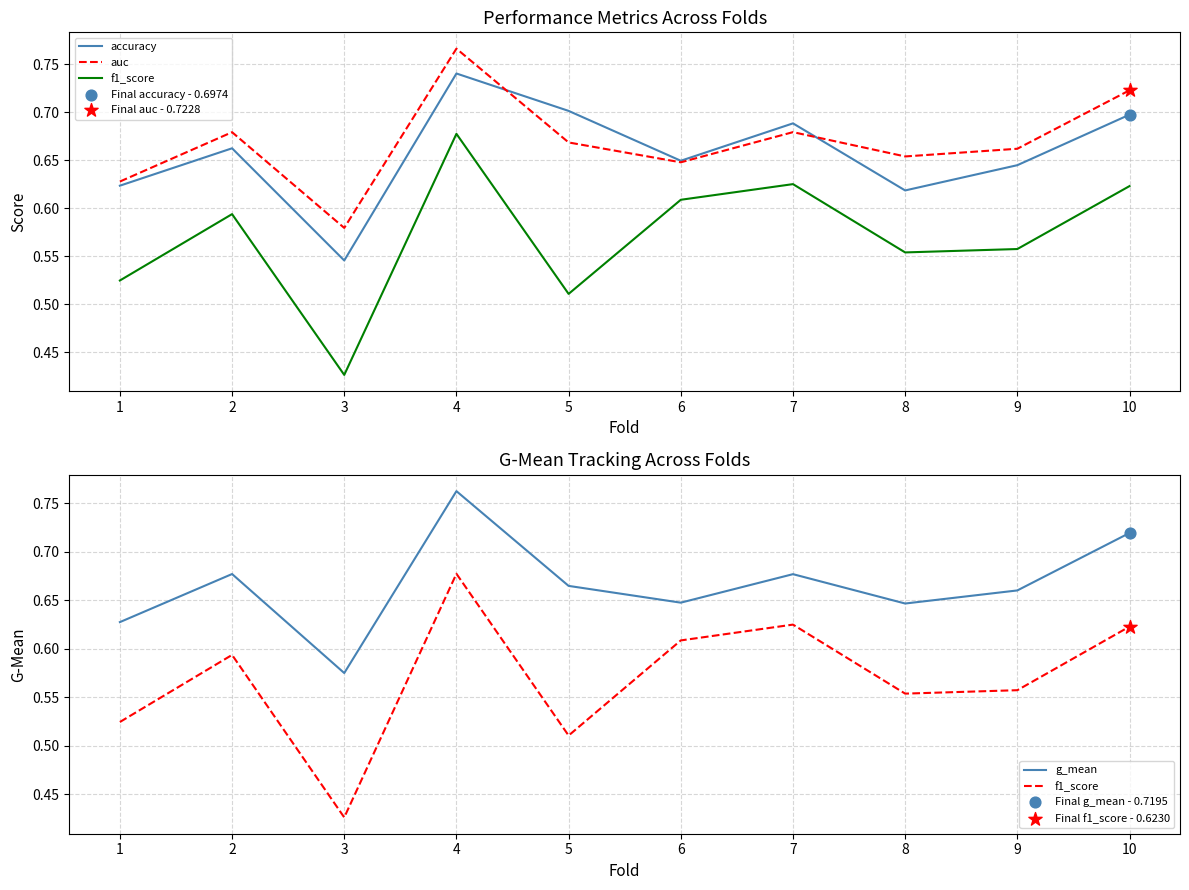

Is the value of accuracy at 3 greater than the value of f1_score at 5?

Yes